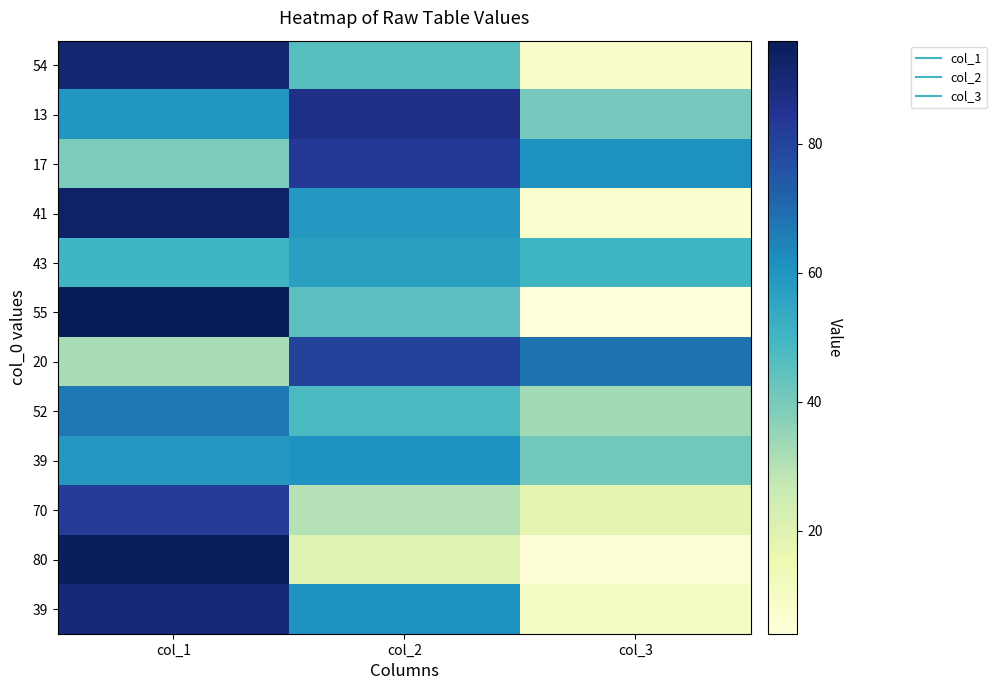

How many data points does each series have?

3